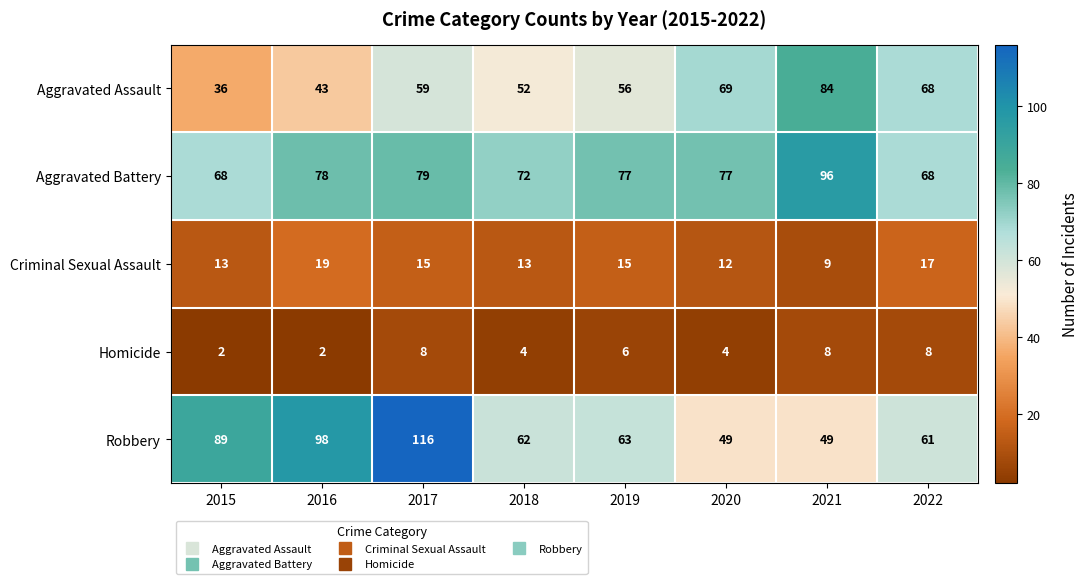

Is it true that Robbery equals 88 at 2021?

False